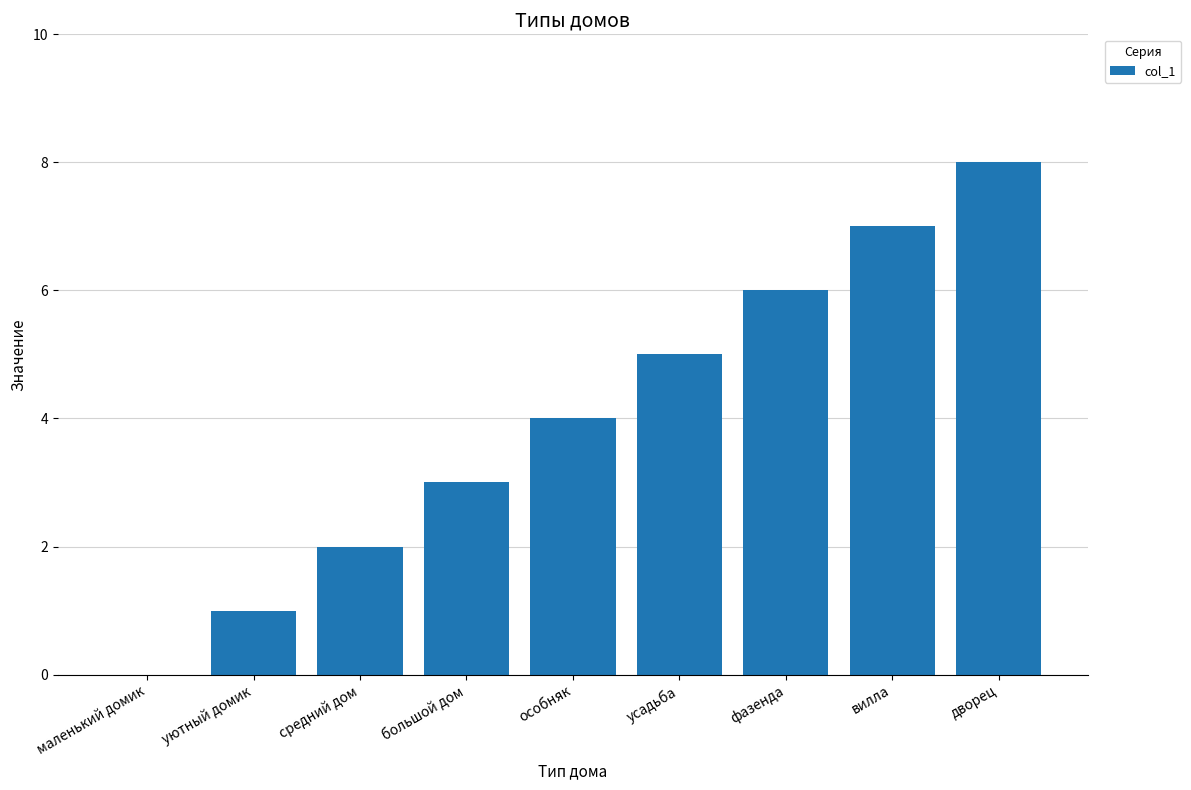

What is the greatest value displayed?

8